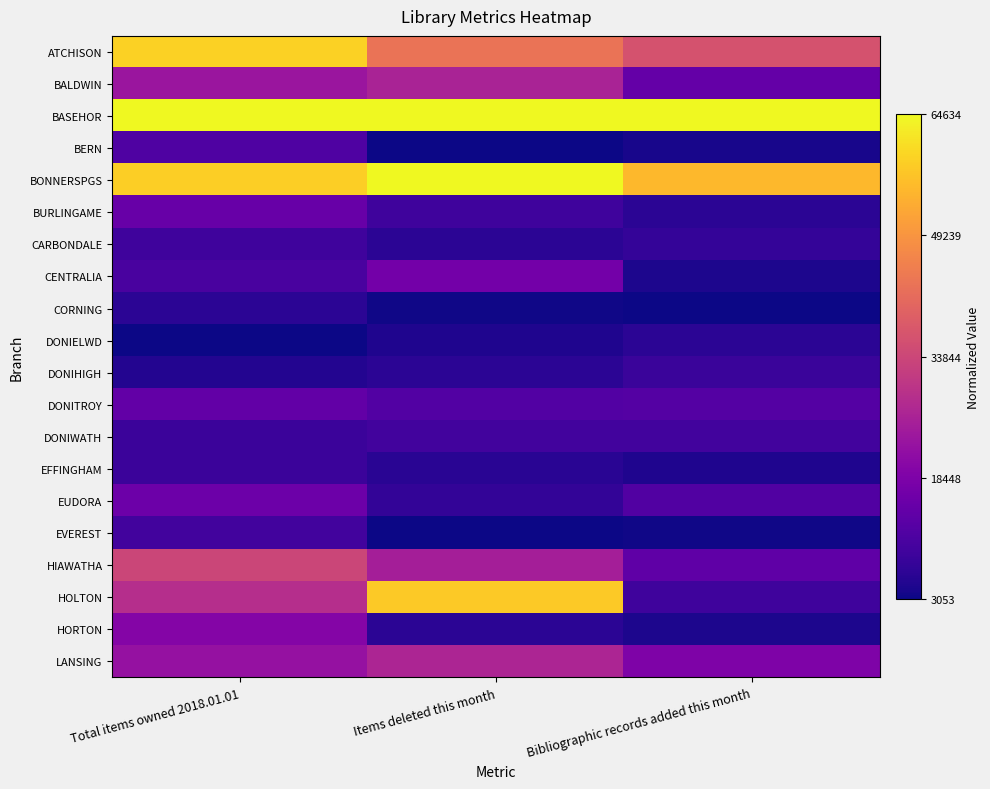

Which has a higher value, Total items owned 2018.01.01 or Bibliographic records added this month?

Total items owned 2018.01.01